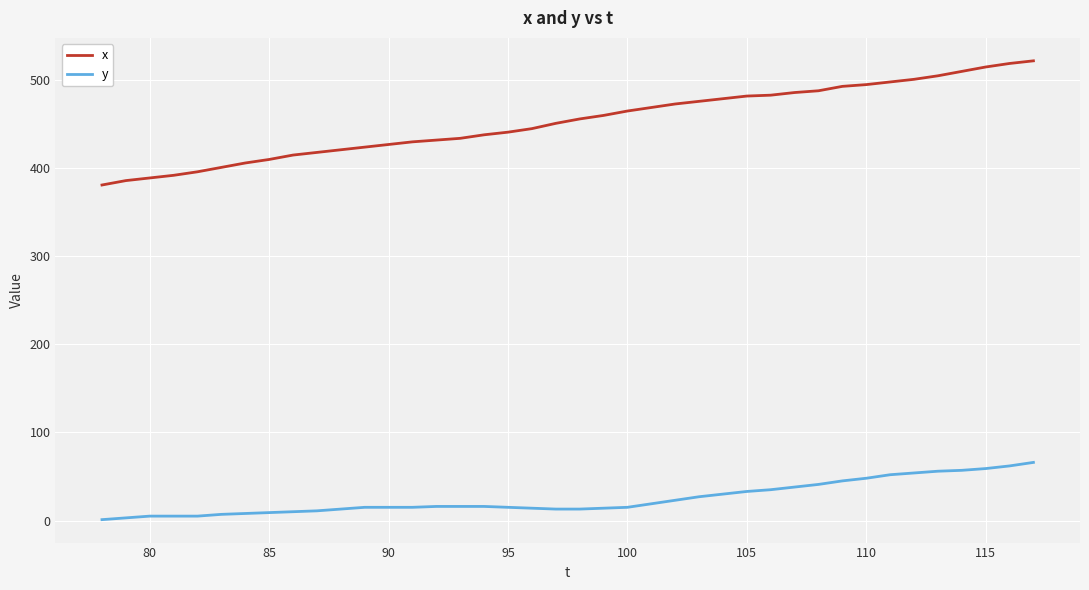

What is the minimum value for x?

381